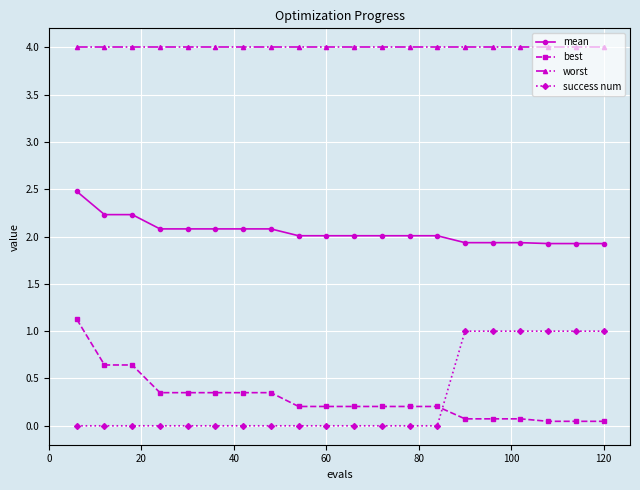

At how many categories does at least one series exceed 3?

20